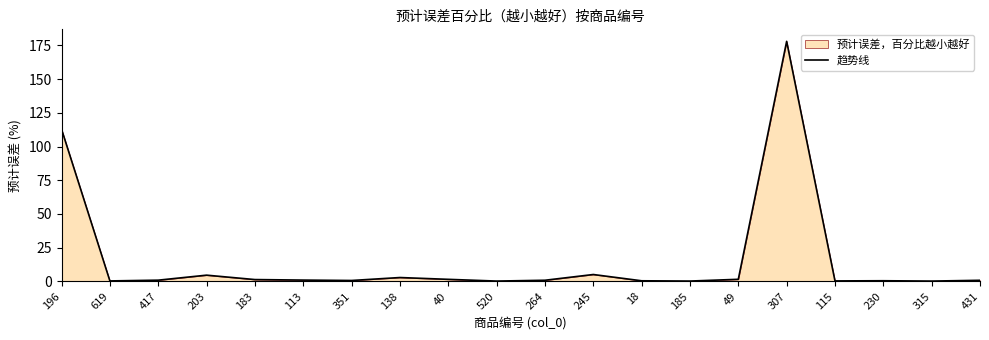

What position from the left is 113?

6